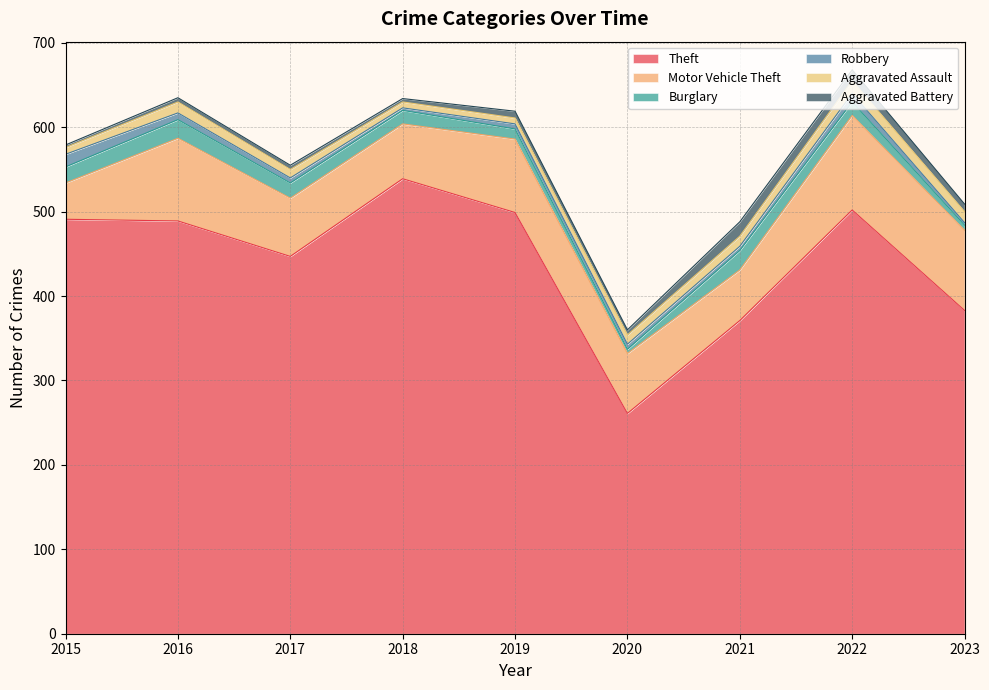

How many interior local peaks does the Theft series have?

2